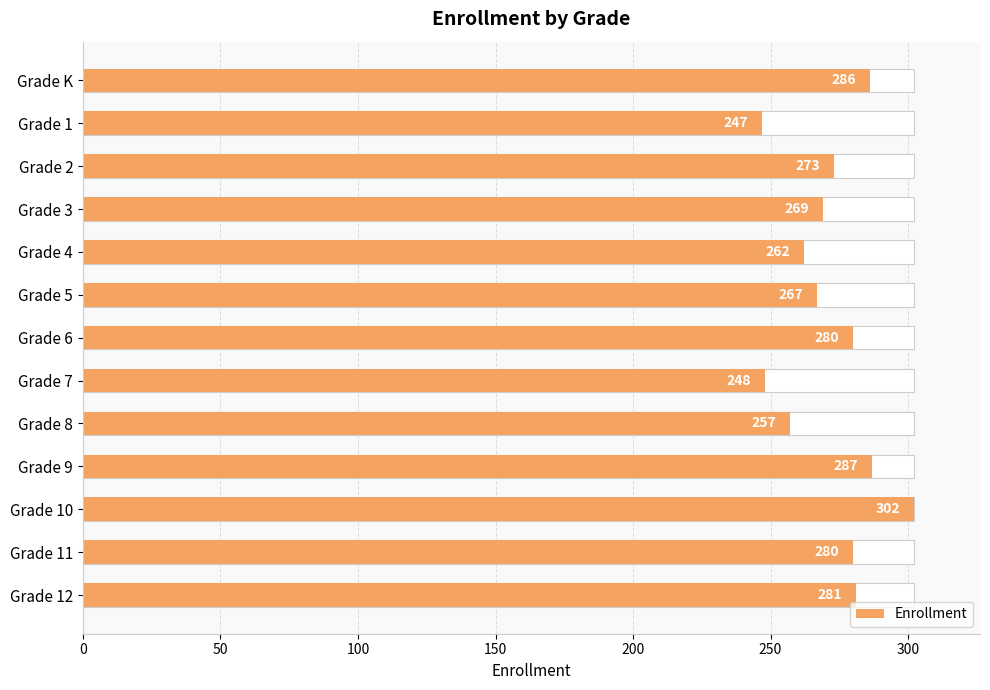

What value does the data have at Grade 1, to the nearest 5?

245